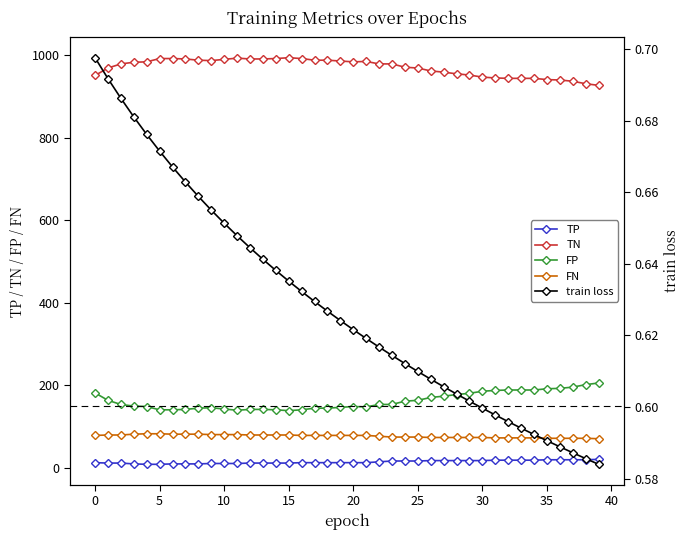

What is the minimum value for TN?

927